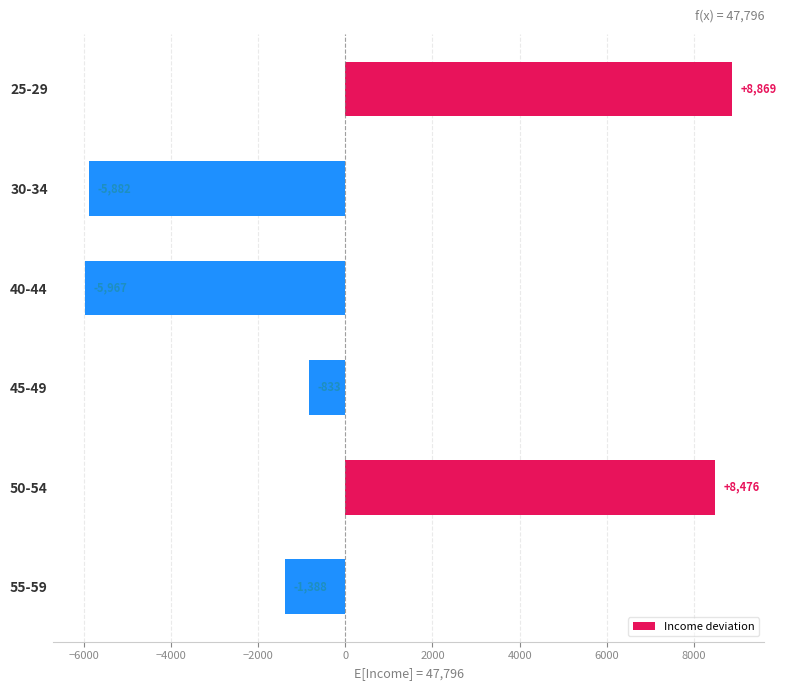

What is the sum of all values?

3275